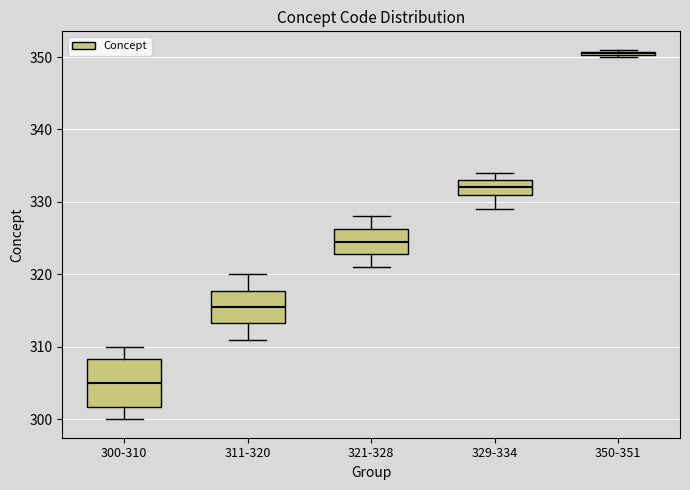

Where is the lower edge of the box for 350-351 on the y-axis? The values are not printed on the chart, so give them approximately, as read against the axis.

350